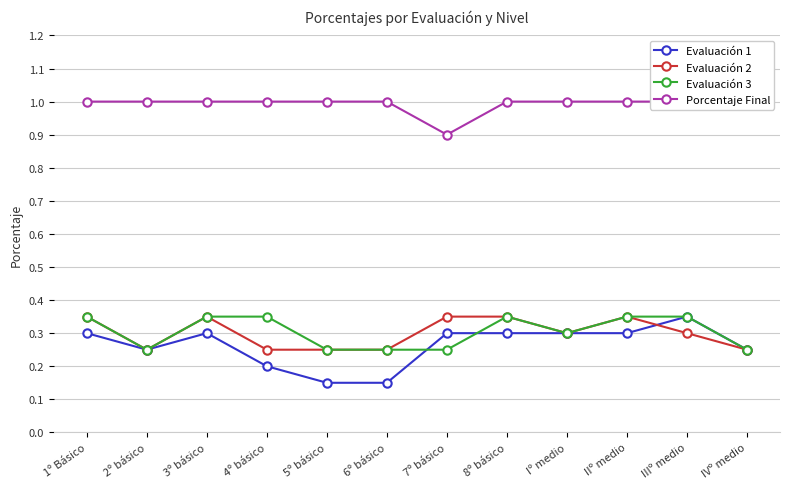

What is the average value of the Evaluación 3 series?

0.3